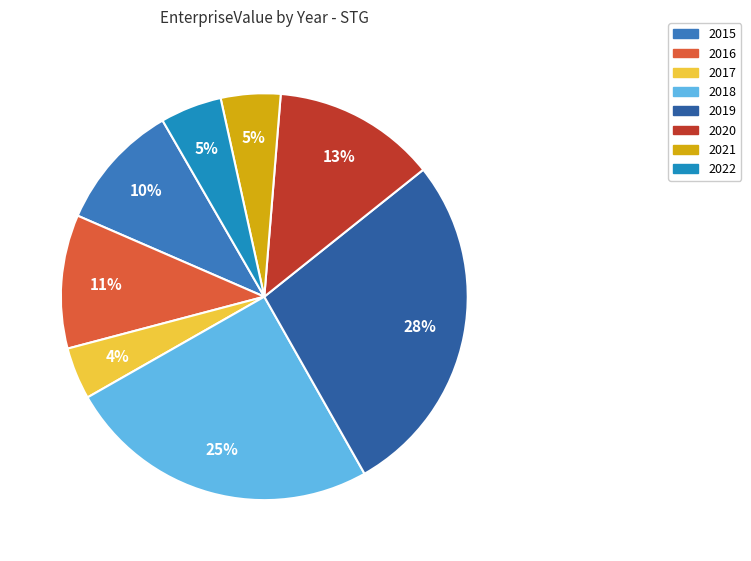

To the nearest percent, what is the average slice percentage?

12%